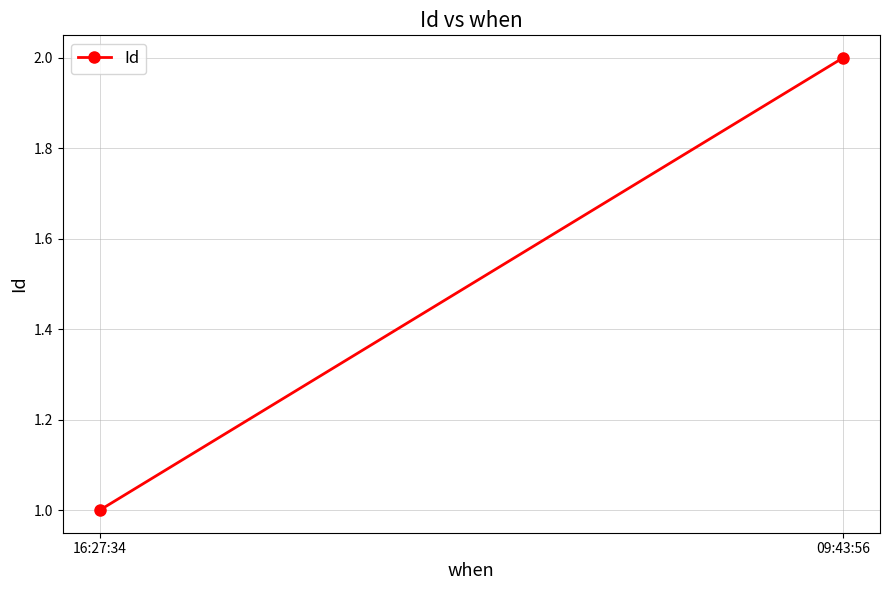

What is the approximate value at 16:27:34?

1